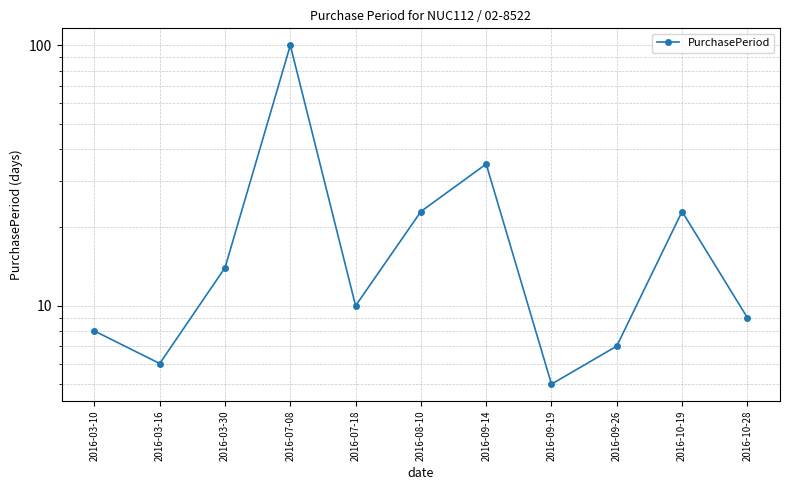

What is the label of the 9th point from the left?

2016-09-26